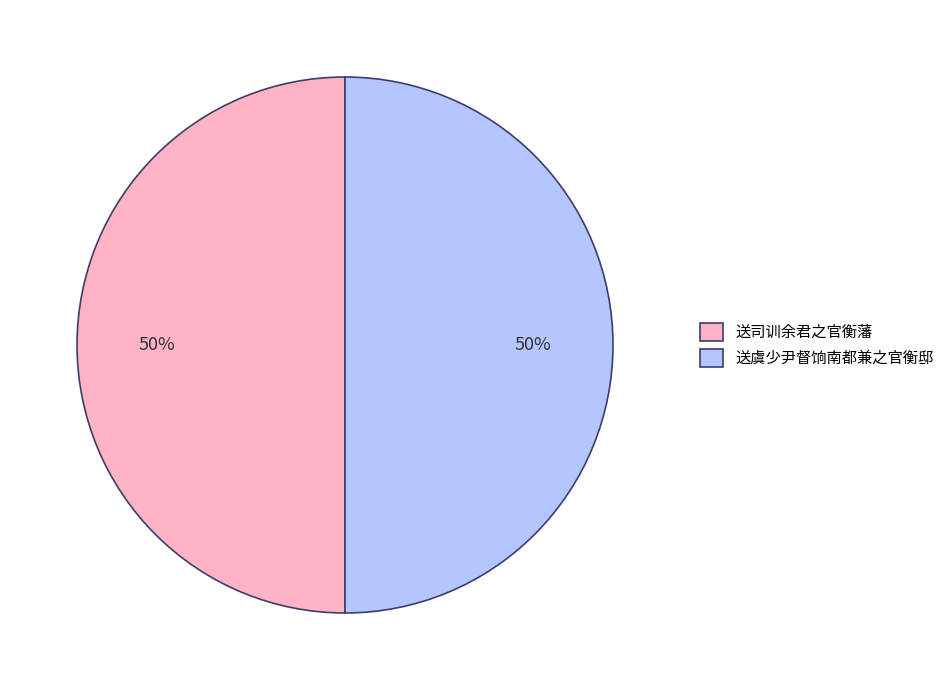

What is the ratio of the value at 送虞少尹督饷南都兼之官衡邸 to the value at 送司训余君之官衡藩?

1.0